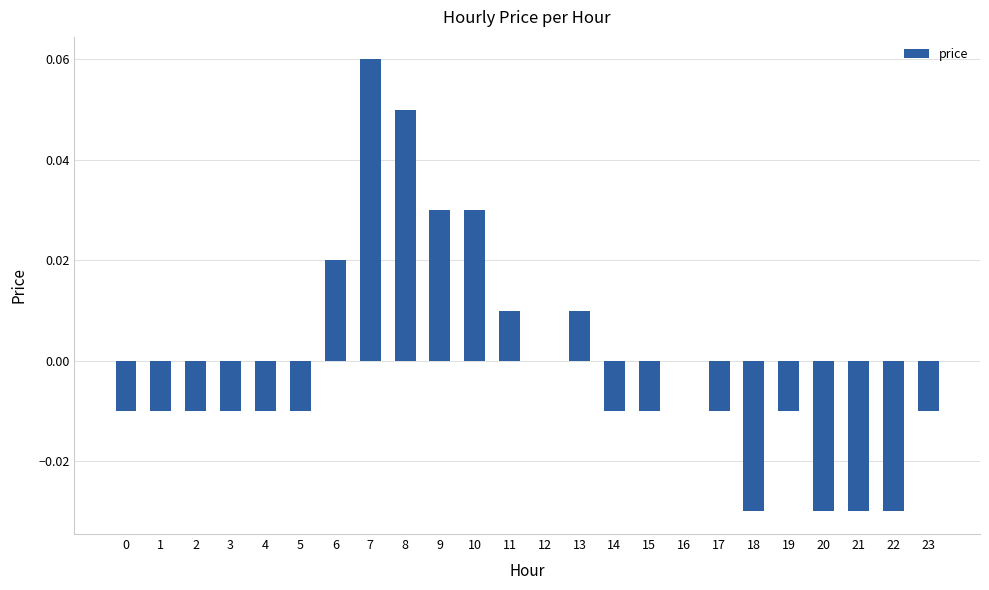

Which category has the highest value across all series?

7